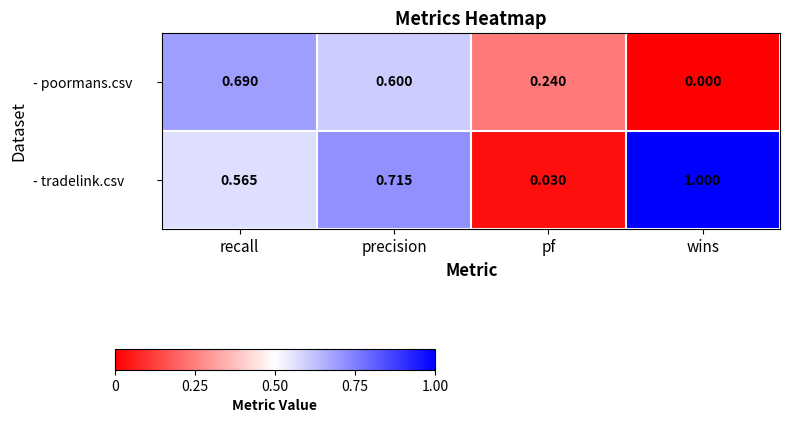

Count the number of data series in this chart.

2